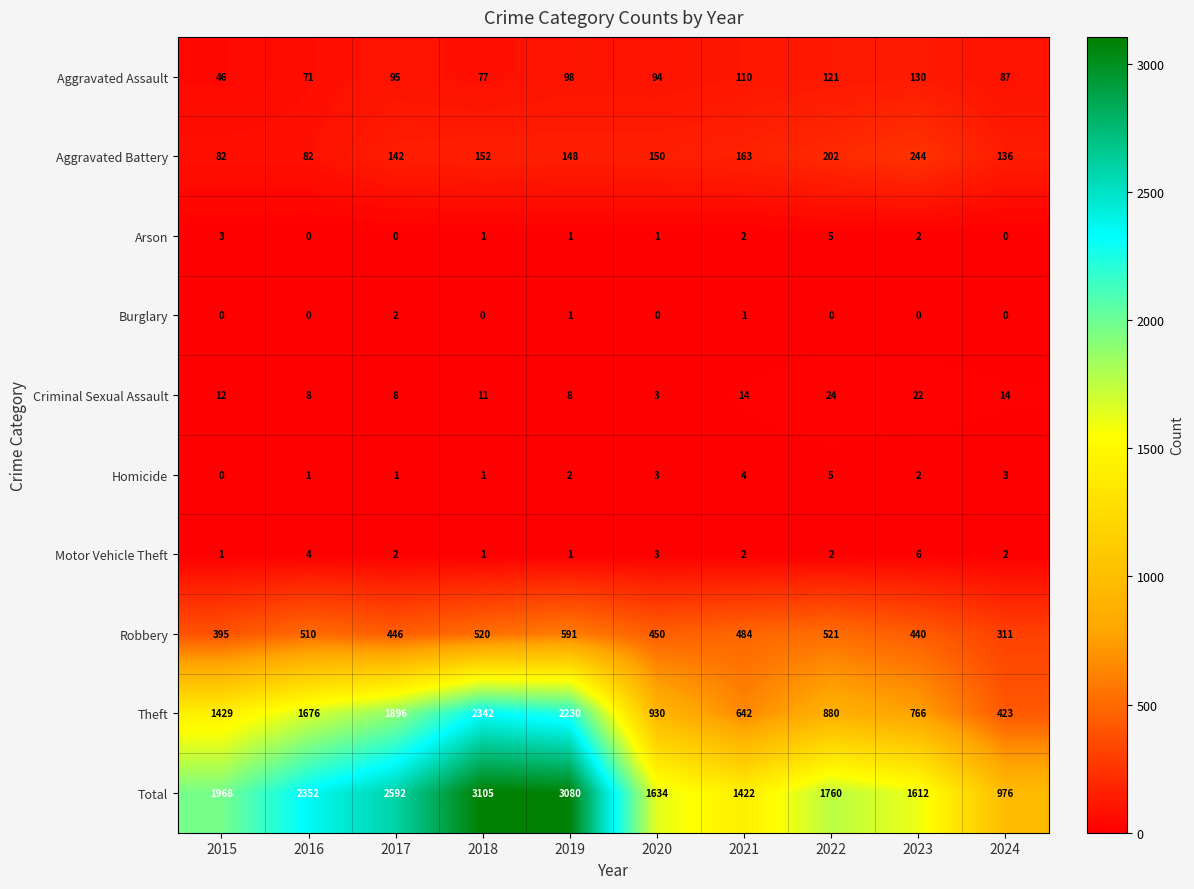

What is the difference between the second highest and second lowest values in the Theft series?

1588